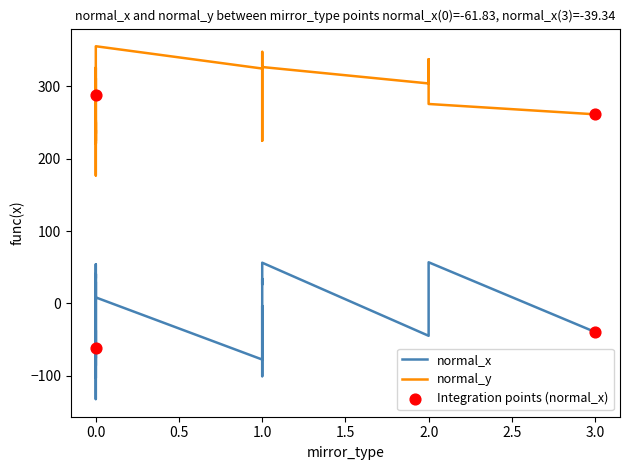

At how many categories does at least one series exceed -29?

27